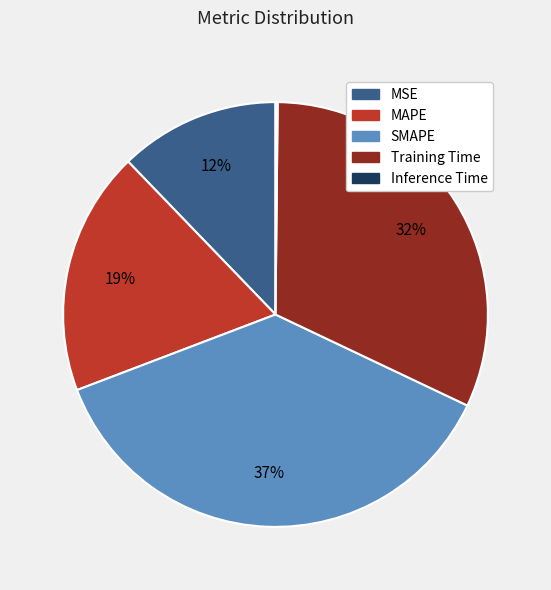

Is there a majority slice in this chart?

No